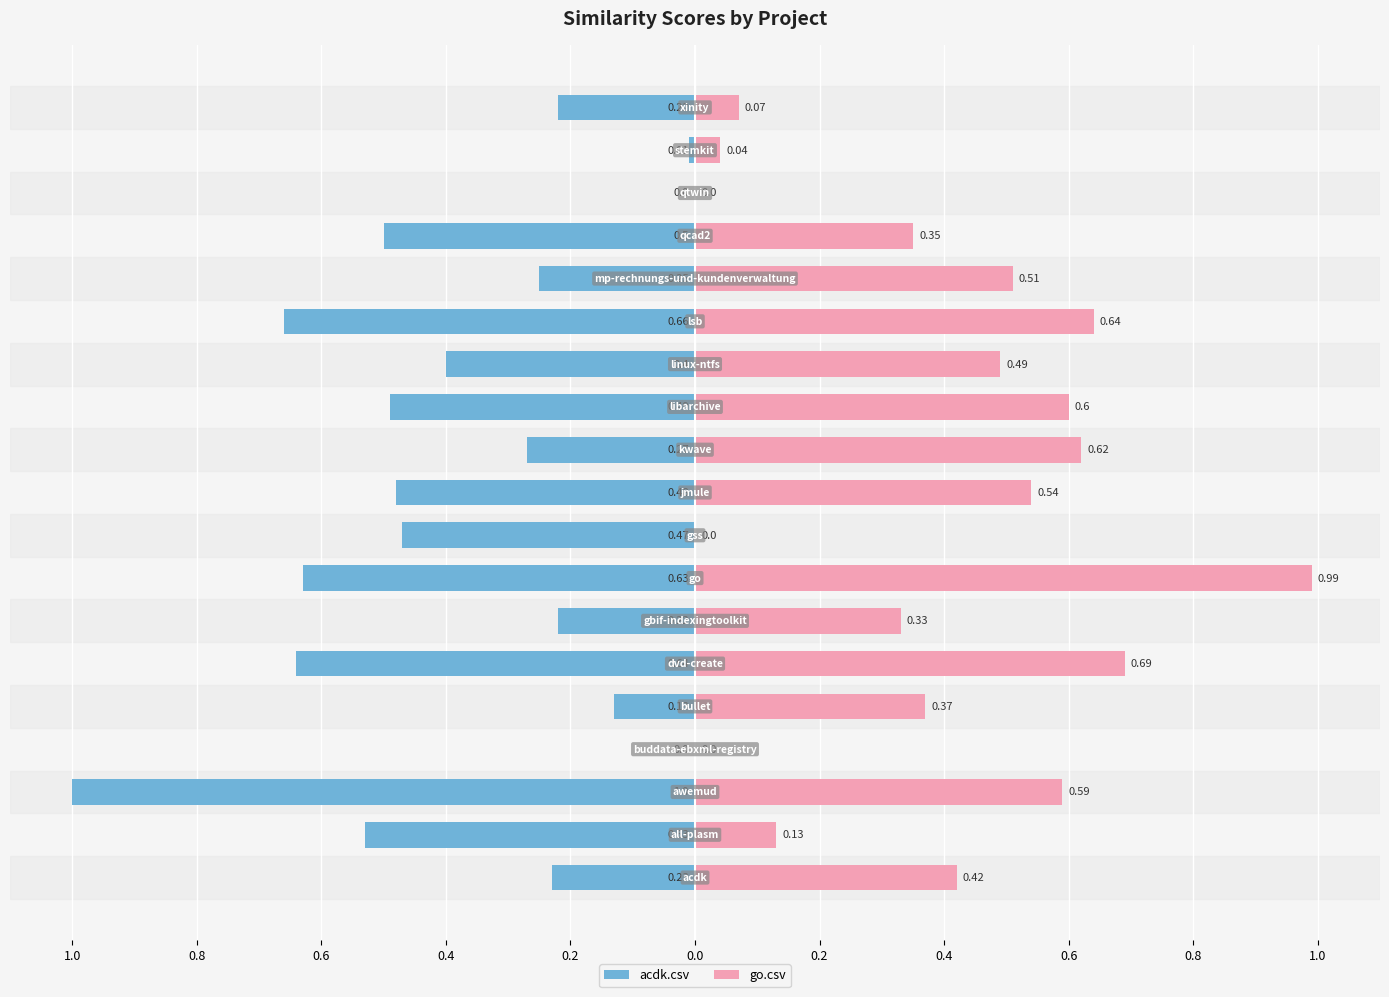

Reading left to right, extract all data points from this chart.

acdk.csv: -0.2	-0.5	-1.0	0.0	-0.1	-0.6	-0.2	-0.6	-0.5	-0.5	-0.3	-0.5	-0.4	-0.7	-0.2	-0.5	0.0	-0.0	-0.2
go.csv: 0.4	0.1	0.6	0.0	0.4	0.7	0.3	1.0	0.0	0.5	0.6	0.6	0.5	0.6	0.5	0.3	0.0	0.0	0.1